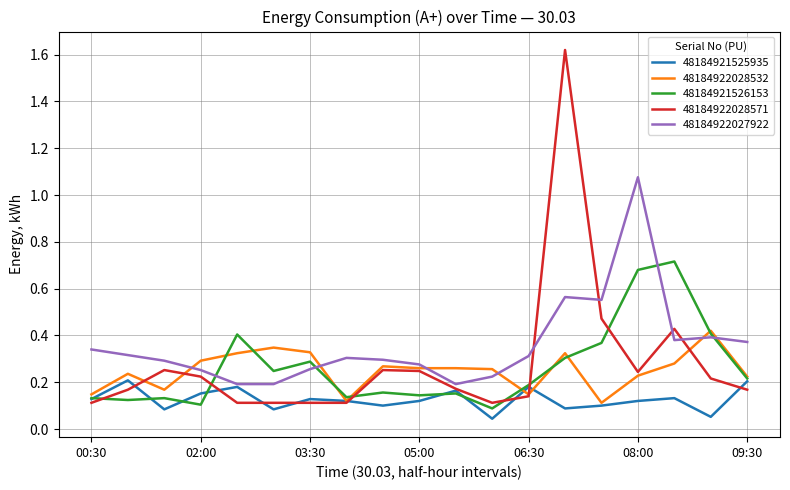

Which series has the largest total across all categories?

48184922027922